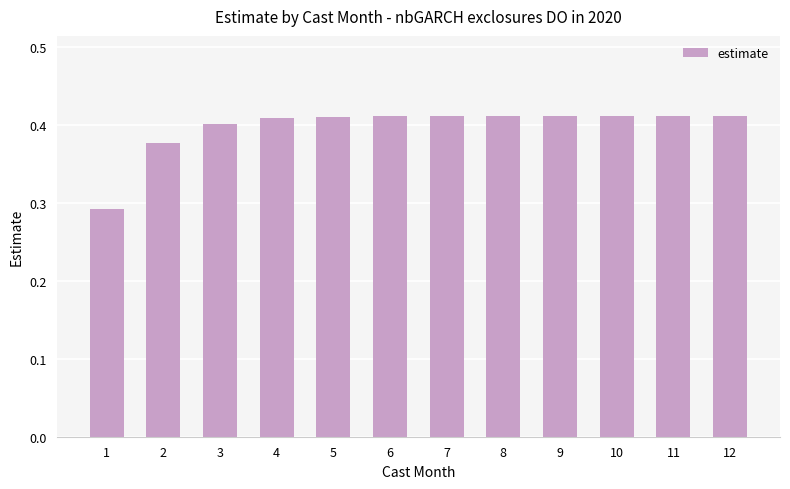

Is it true that the value at 11 is 0.3?

False